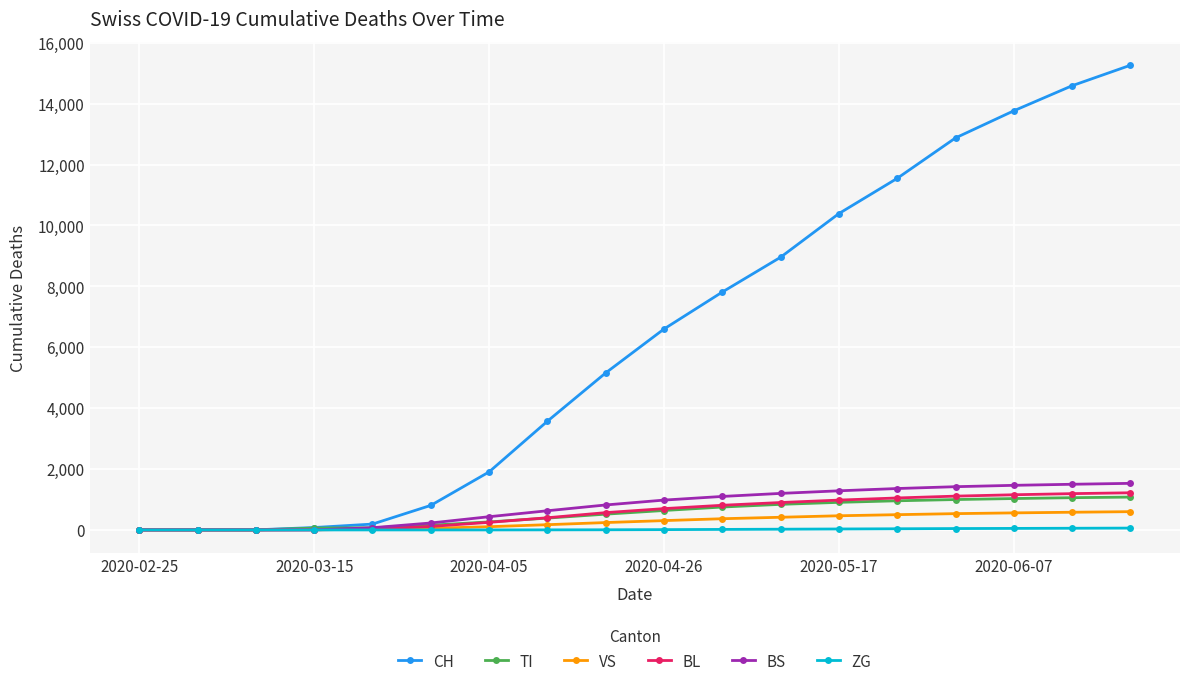

Is this an area chart (filled region under the line)?

No